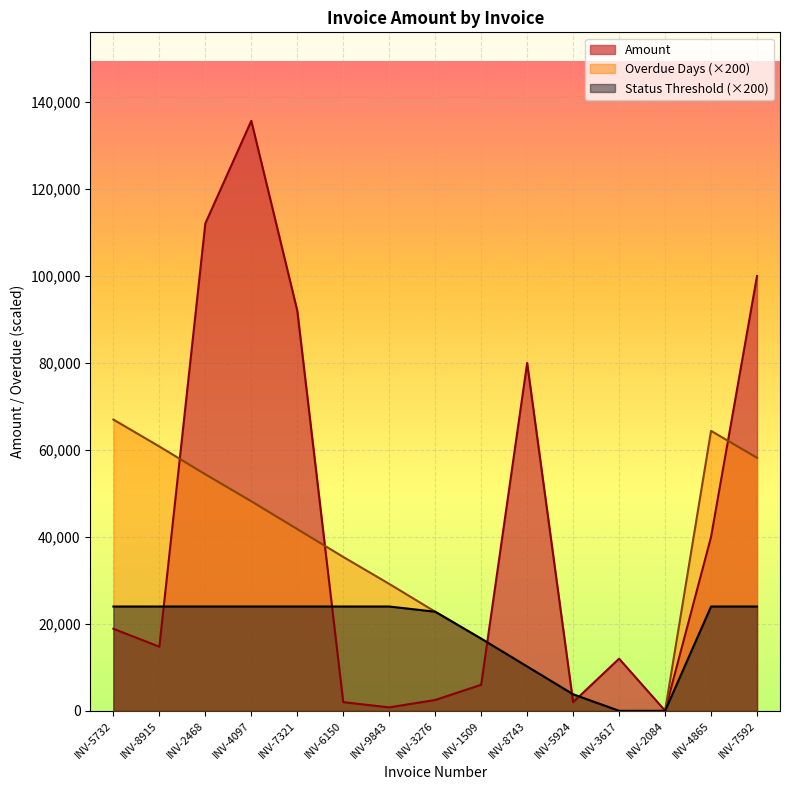

Between INV-5732 and INV-5924, which series saw the biggest shift?

Overdue Days (×200)